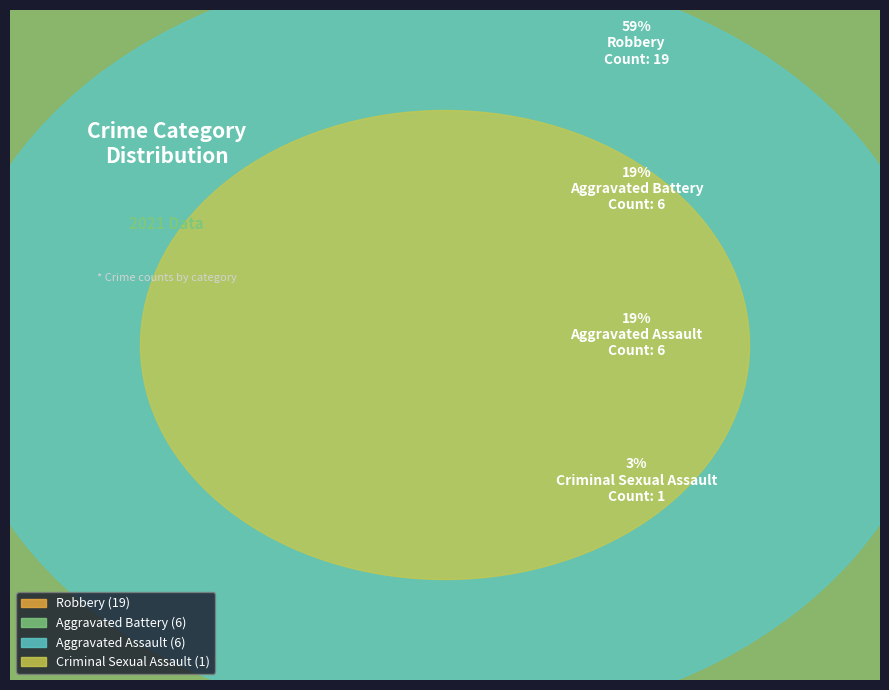

To the nearest percent, what is the combined percentage of Aggravated Assault and Robbery?

78%